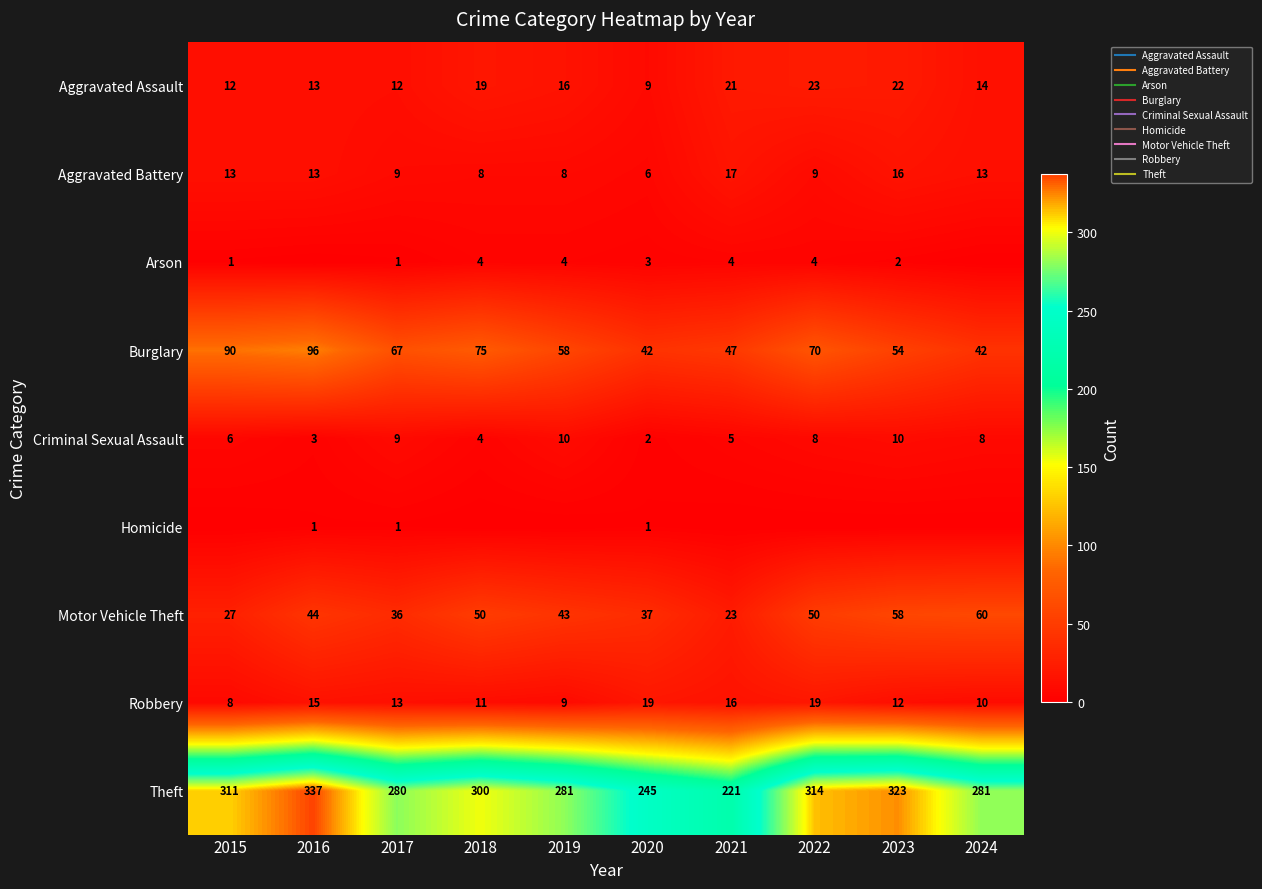

Is it true that Aggravated Battery equals 17 at 2021?

True